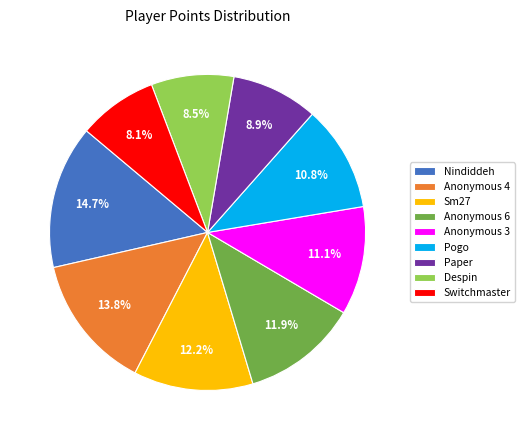

To the nearest percent, what percentage of the pie is Anonymous 4?

14%